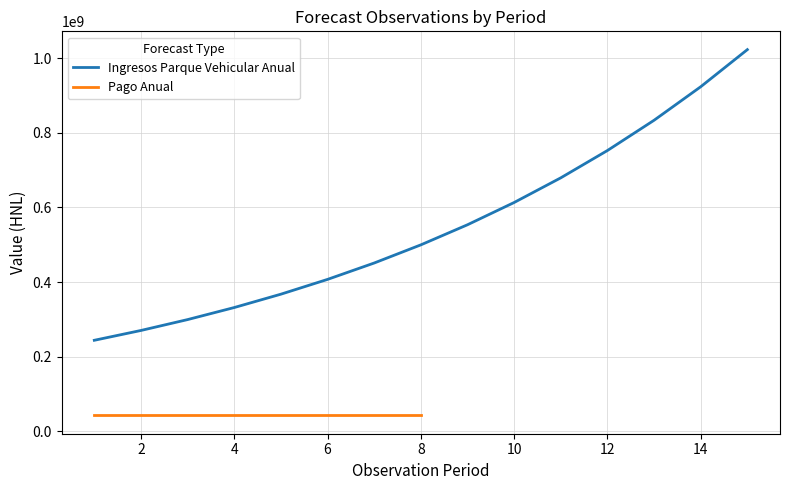

Where does the data first go above 499716726?

9